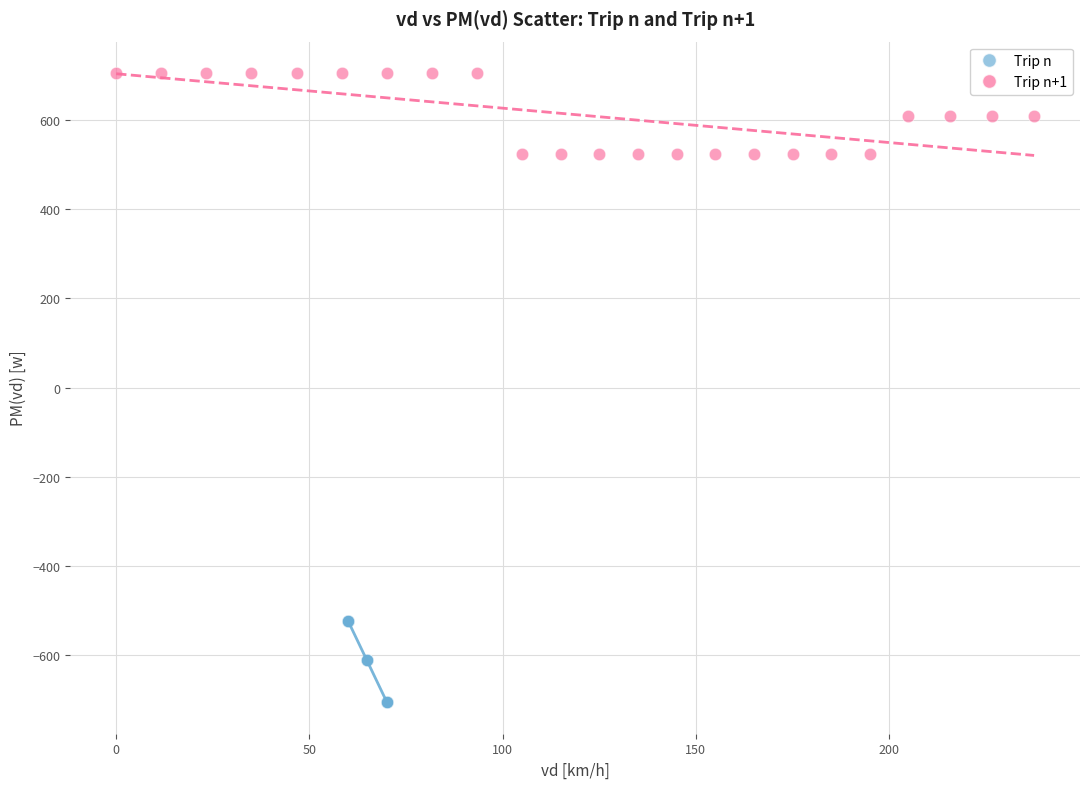

Which series contains the highest Y value?

Trip n+1